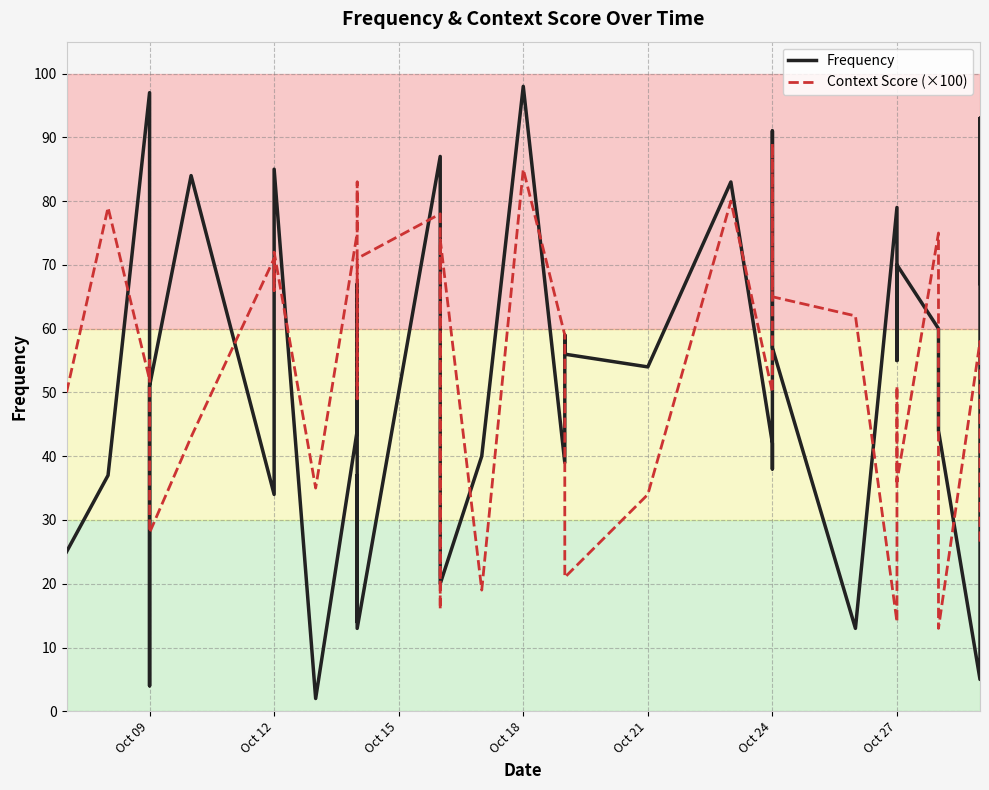

How many lines are shown in the chart?

2